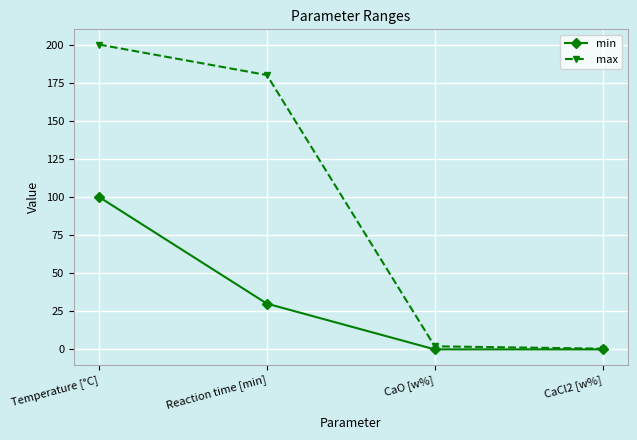

How many distinct data groups are displayed?

2